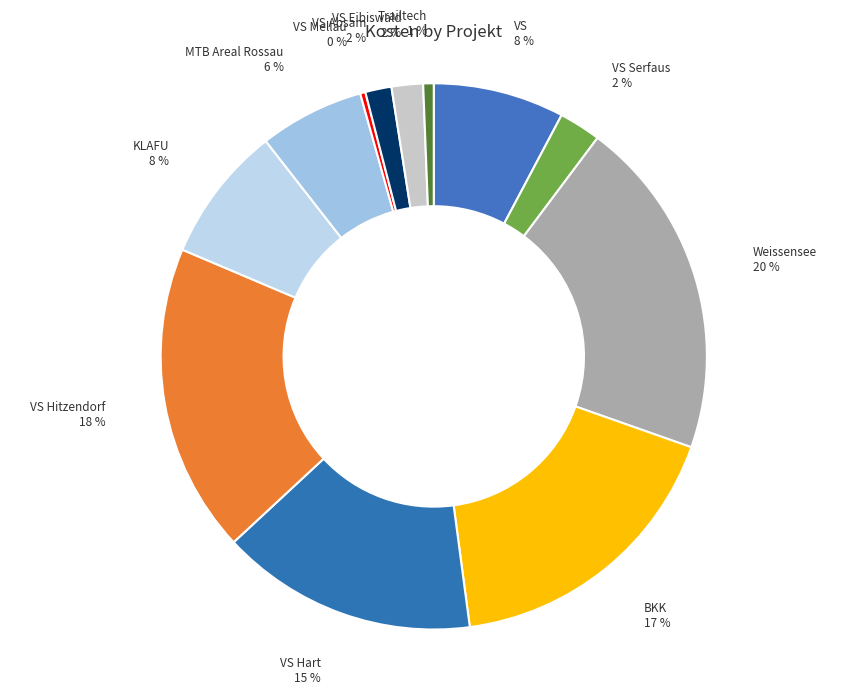

Which has a higher value, Weissensee or MTB Areal Rossau?

Weissensee